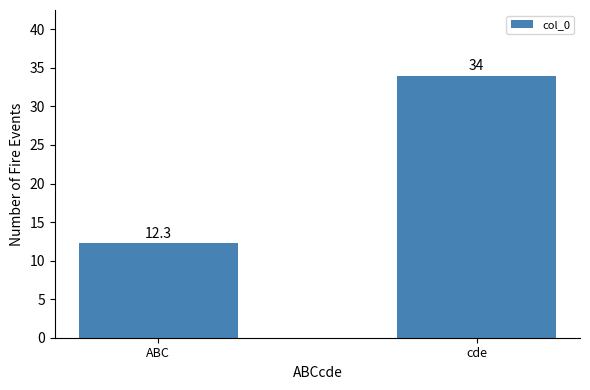

How many data points does each series have?

2